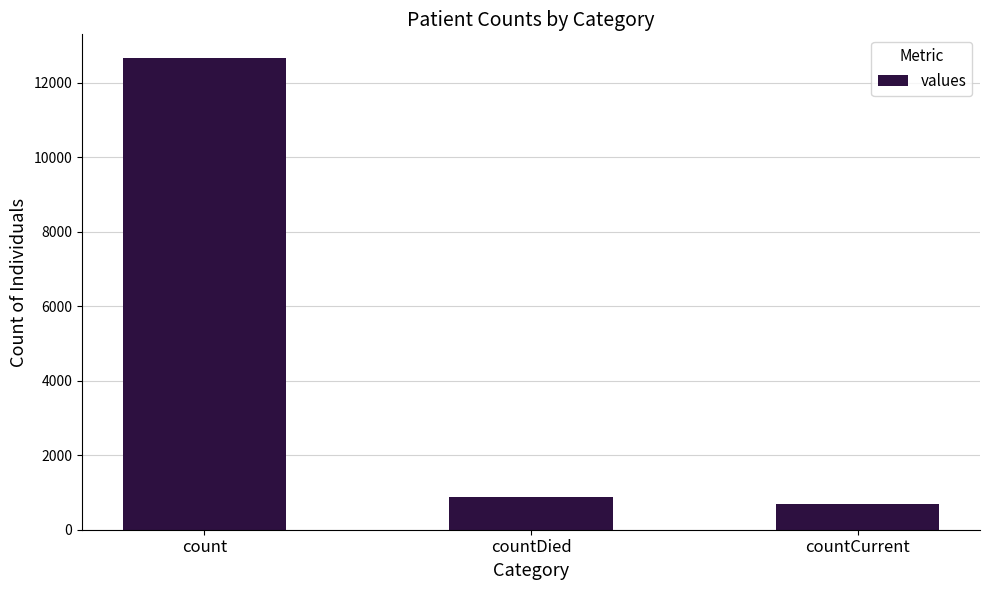

List the labels in order of value, smallest first.

countCurrent, countDied, count